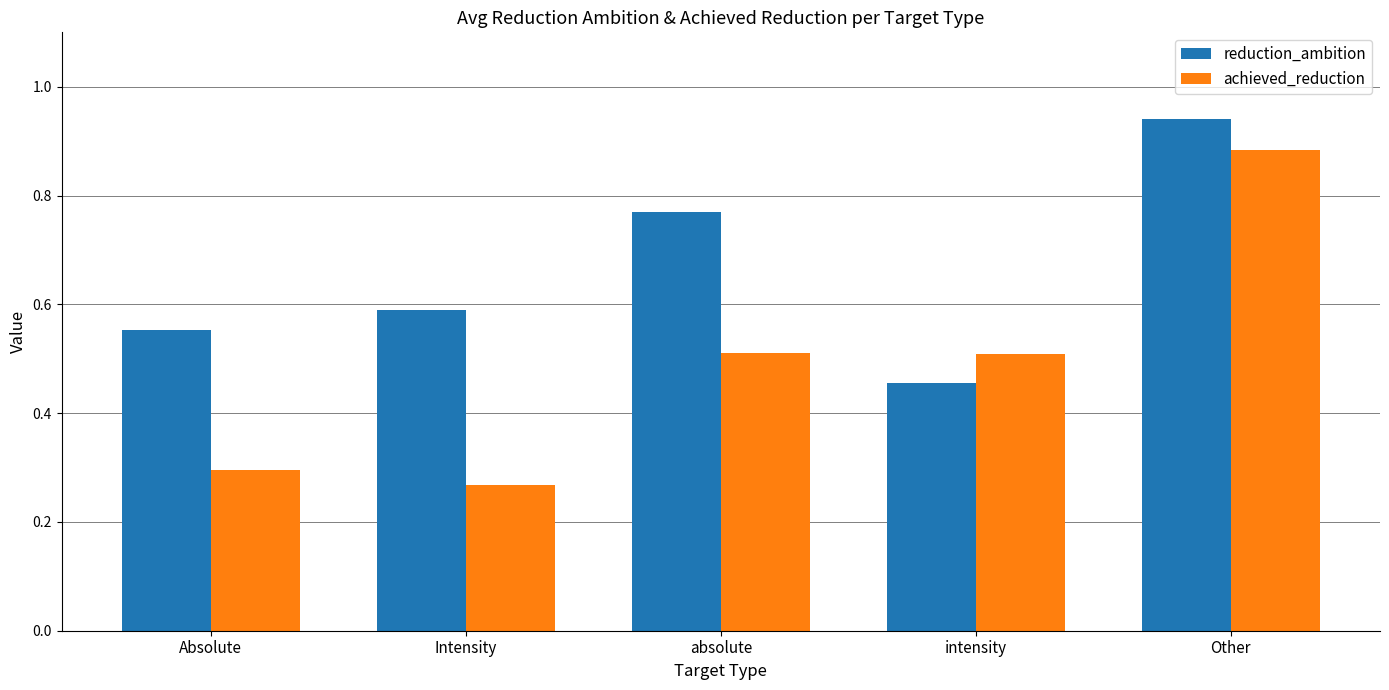

At which category does the chart reach its peak across all series?

Other